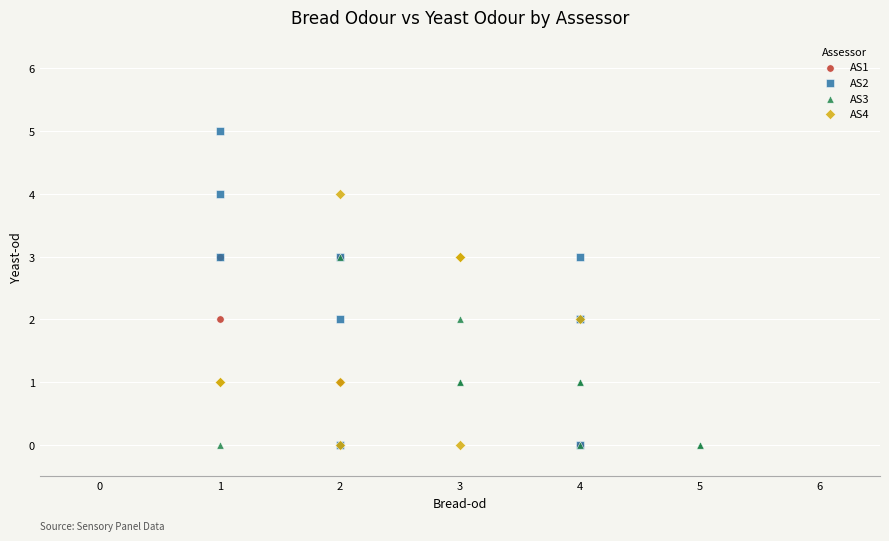

Which series has the widest spread of Y values?

AS2